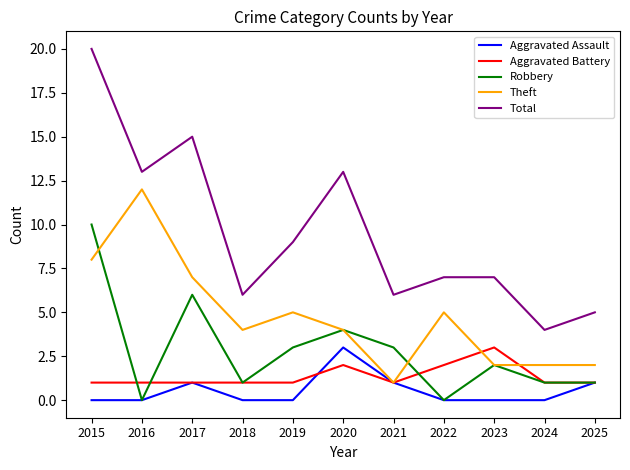

At which category does the chart reach its peak across all series?

2015